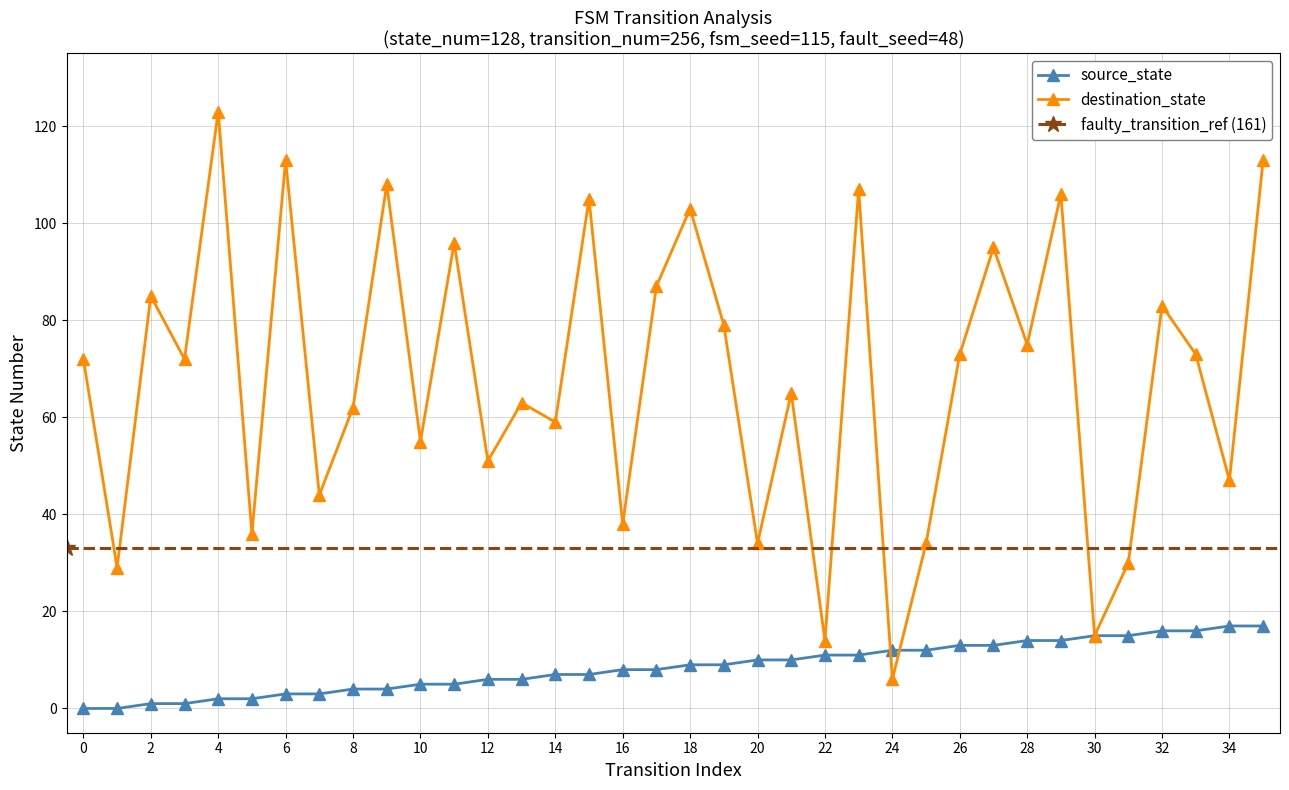

At how many categories does at least one series exceed 14?

34